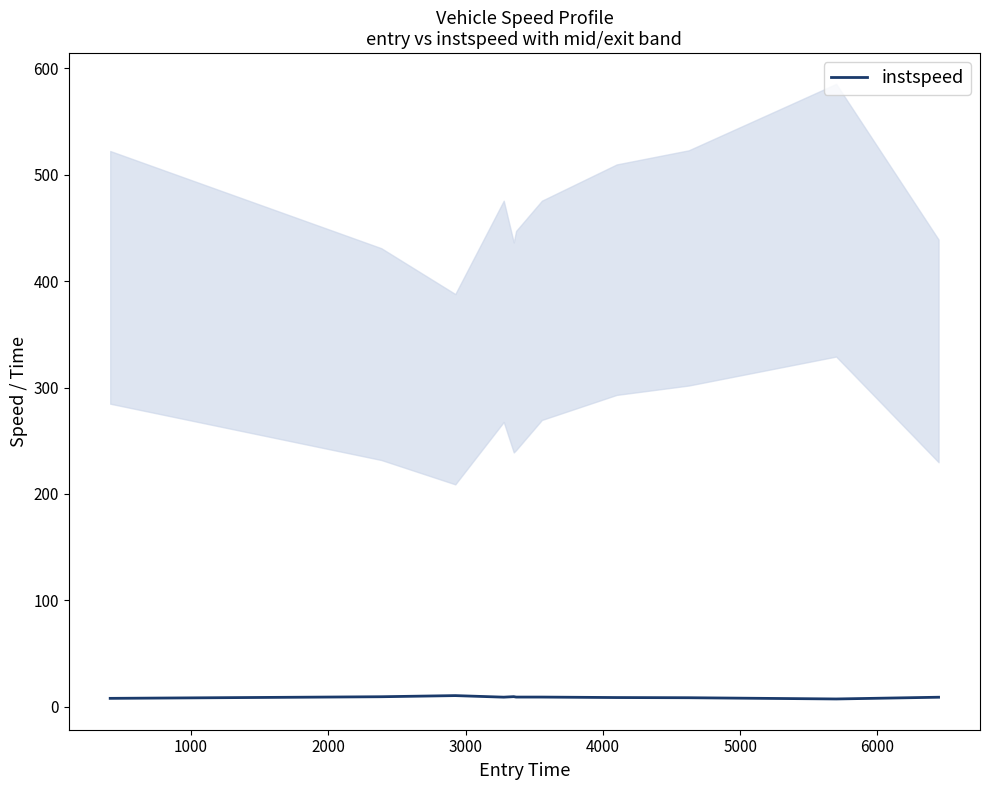

Reading right to left, list all the values displayed in this chart.

8.9	7.3	8.5	8.6	9.1	9.1	9.5	9.0	10.5	9.4	7.9